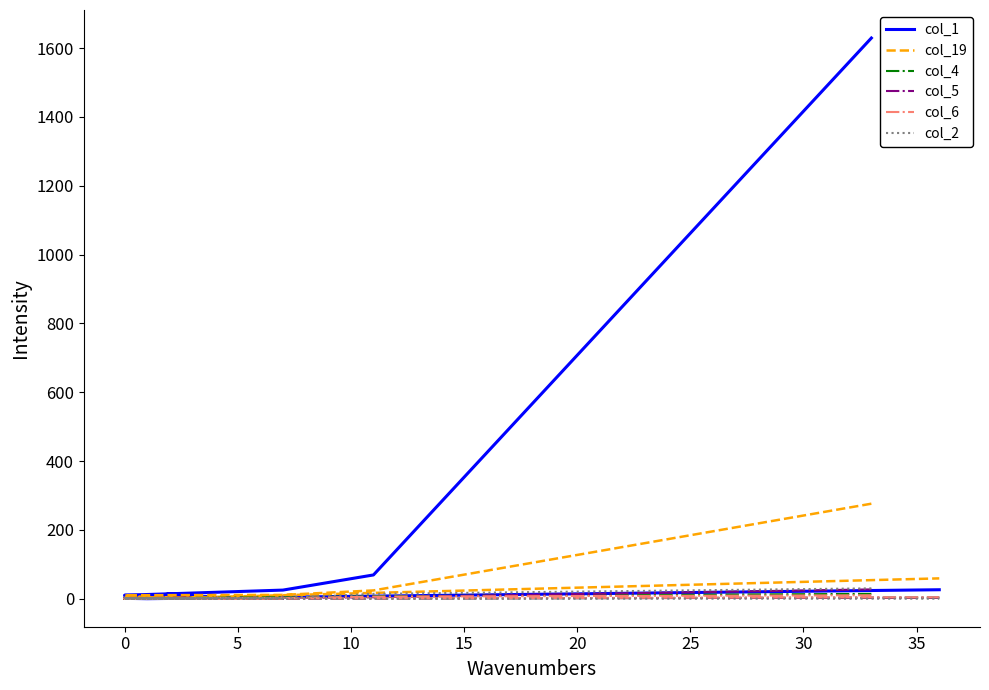

True or false: col_4 and col_2 cross at least once.

True